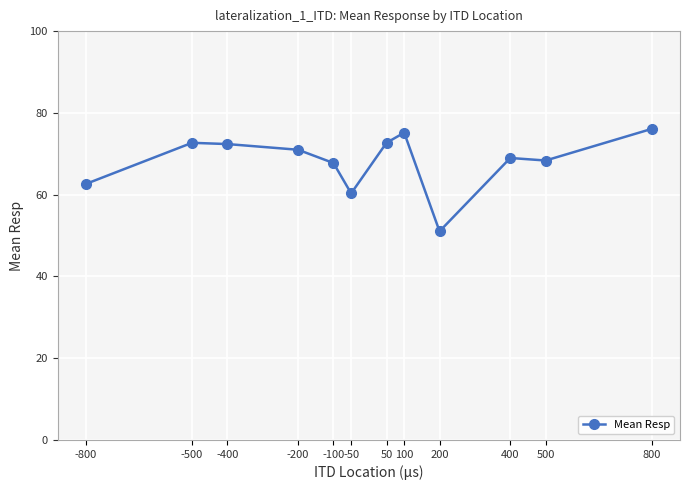

What is the difference between the maximum and second lowest values?

15.8